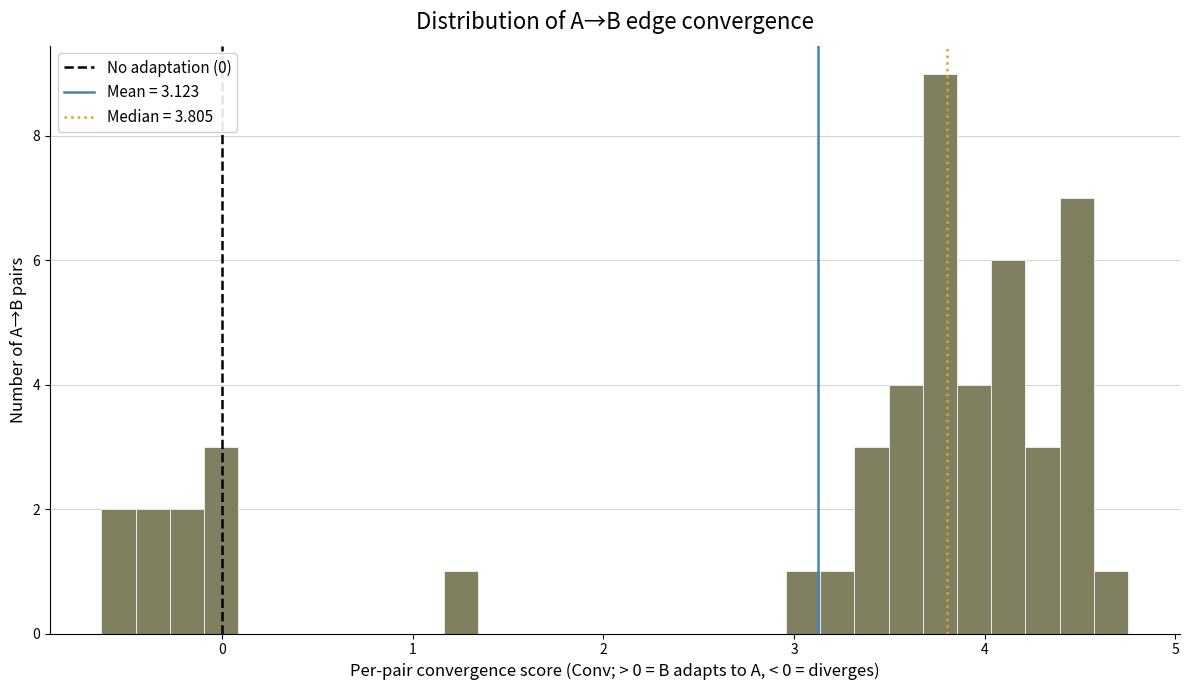

Around what value on the x-axis is the tallest bar? Give the approximate position of its centre, as read against the axis.

3.8